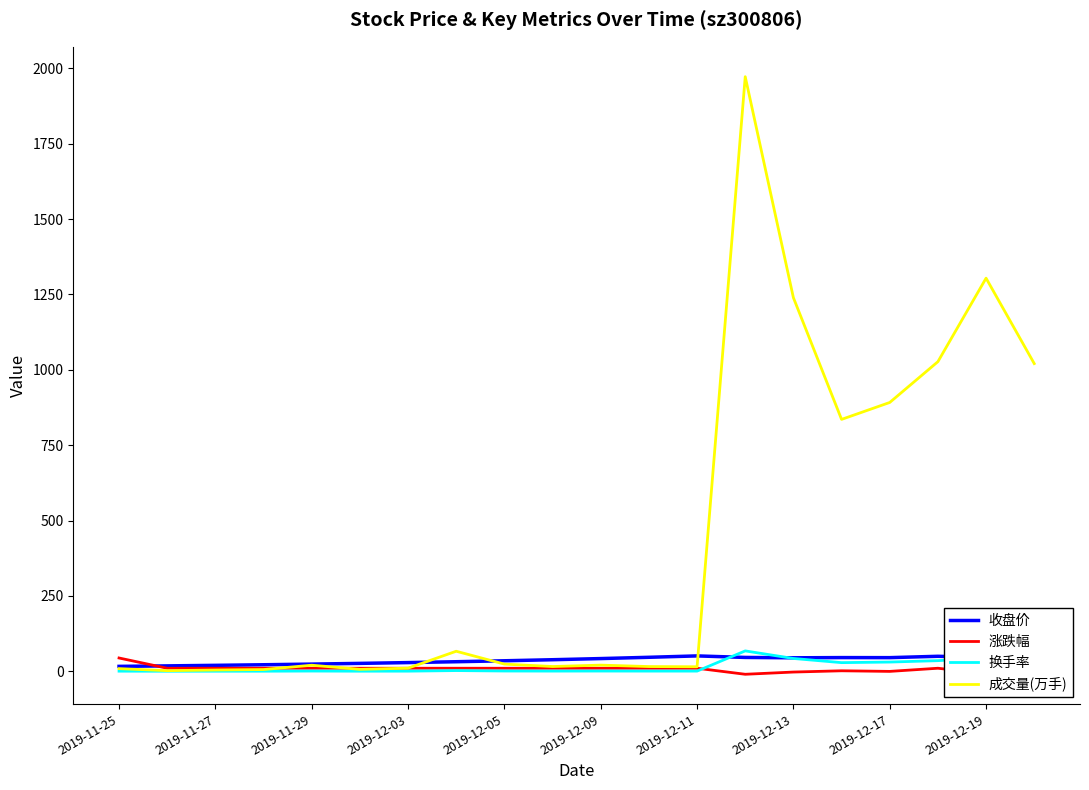

What is the maximum value shown in the chart?

1972.2